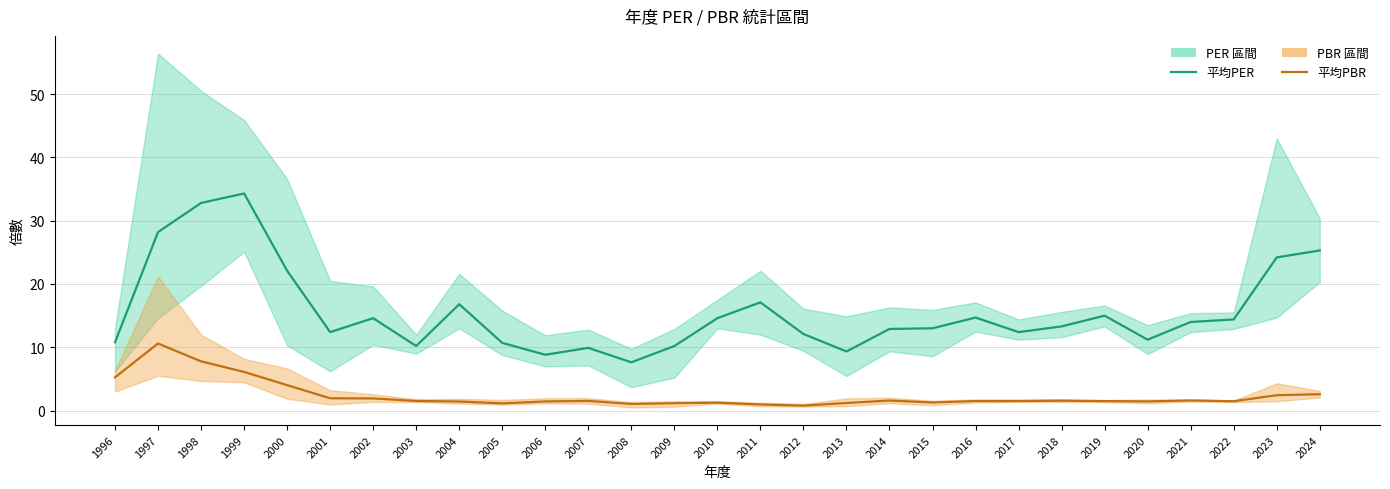

What is the total value across all series at 1999?

40.4